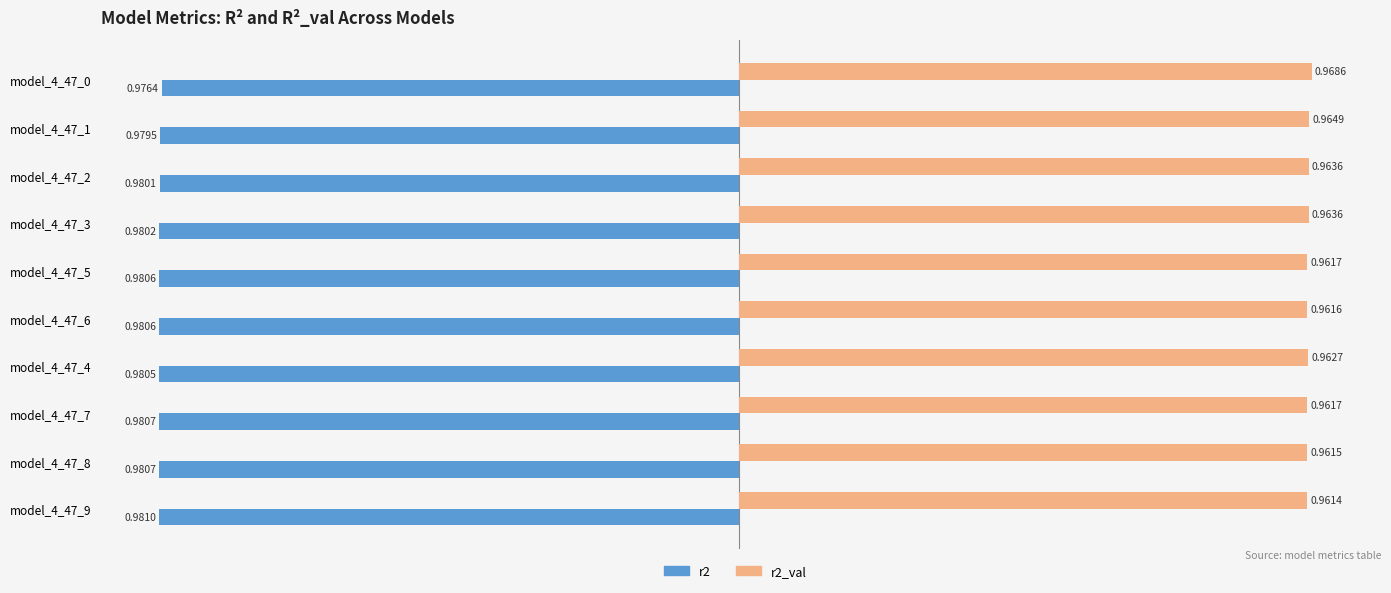

What is the spread (max minus min) of values at model_4_47_5?

1.9